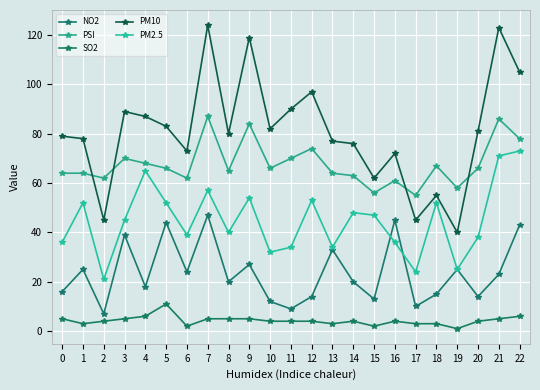

Reading left to right, list all the values displayed in this chart.

NO2: 0=16	1=25	2=7	3=39	4=18	5=44	6=24	7=47	8=20	9=27	10=12	11=9	12=14	13=33	14=20	15=13	16=45	17=10	18=15	19=25	20=14	21=23	22=43
PSI: 0=64	1=64	2=62	3=70	4=68	5=66	6=62	7=87	8=65	9=84	10=66	11=70	12=74	13=64	14=63	15=56	16=61	17=55	18=67	19=58	20=66	21=86	22=78
SO2: 0=5	1=3	2=4	3=5	4=6	5=11	6=2	7=5	8=5	9=5	10=4	11=4	12=4	13=3	14=4	15=2	16=4	17=3	18=3	19=1	20=4	21=5	22=6
PM10: 0=79	1=78	2=45	3=89	4=87	5=83	6=73	7=124	8=80	9=119	10=82	11=90	12=97	13=77	14=76	15=62	16=72	17=45	18=55	19=40	20=81	21=123	22=105
PM2.5: 0=36	1=52	2=21	3=45	4=65	5=52	6=39	7=57	8=40	9=54	10=32	11=34	12=53	13=34	14=48	15=47	16=36	17=24	18=52	19=25	20=38	21=71	22=73